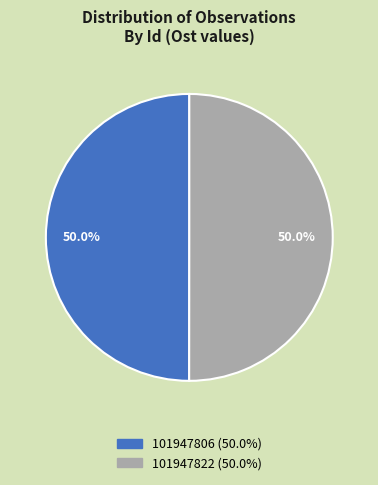

What is the ratio of the value at 101947806 to the value at 101947822?

1.0